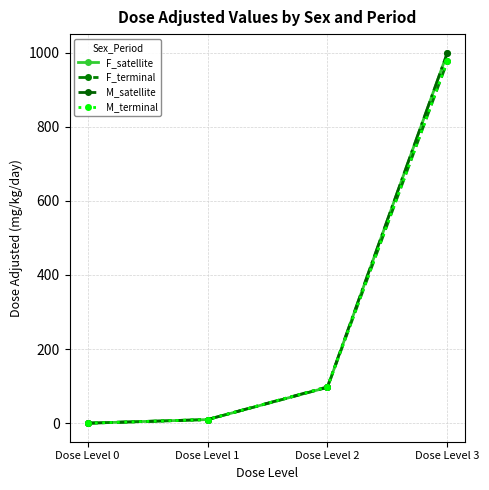

What is the sum of all M_satellite values?

1107.8